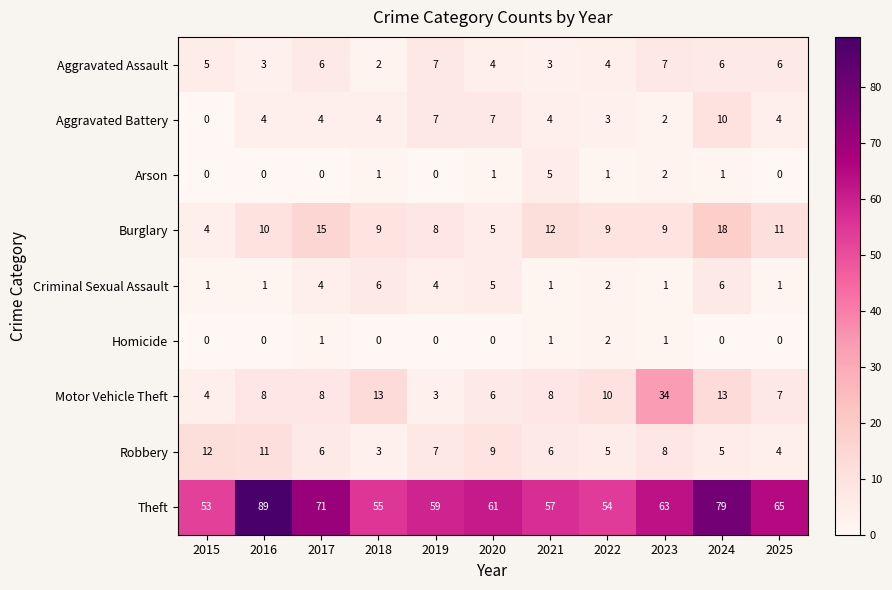

What is the spread (max minus min) of values at 2020?

61